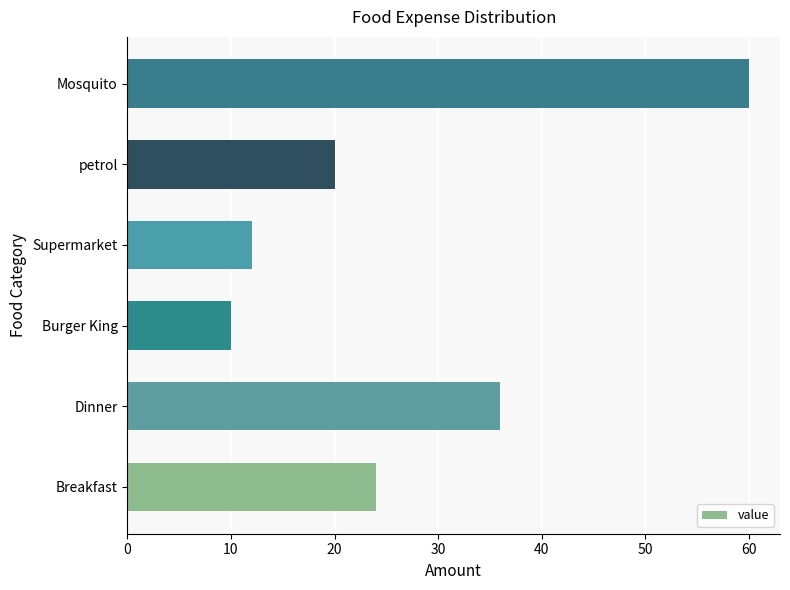

What is the average value?

27